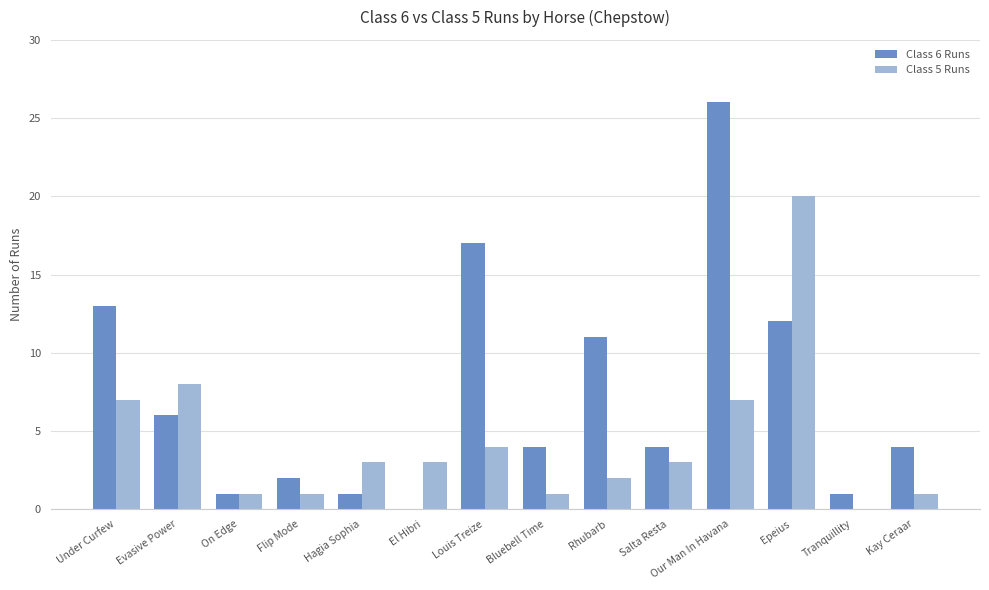

Reading left to right, what are all the values shown in this chart?

Class 6 Runs: Under Curfew=13	Evasive Power=6	On Edge=1	Flip Mode=2	Hagia Sophia=1	El Hibri=0	Louis Treize=17	Bluebell Time=4	Rhubarb=11	Salta Resta=4	Our Man In Havana=26	Epeius=12	Tranquillity=1	Kay Ceraar=4
Class 5 Runs: Under Curfew=7	Evasive Power=8	On Edge=1	Flip Mode=1	Hagia Sophia=3	El Hibri=3	Louis Treize=4	Bluebell Time=1	Rhubarb=2	Salta Resta=3	Our Man In Havana=7	Epeius=20	Tranquillity=0	Kay Ceraar=1